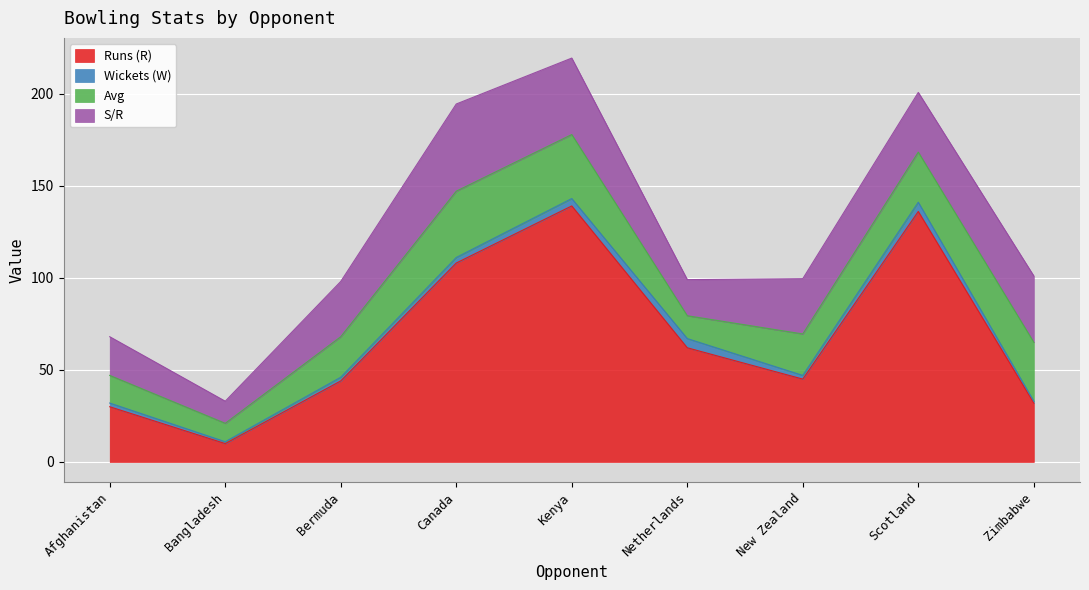

Which category has the highest value in the S/R series?

Canada